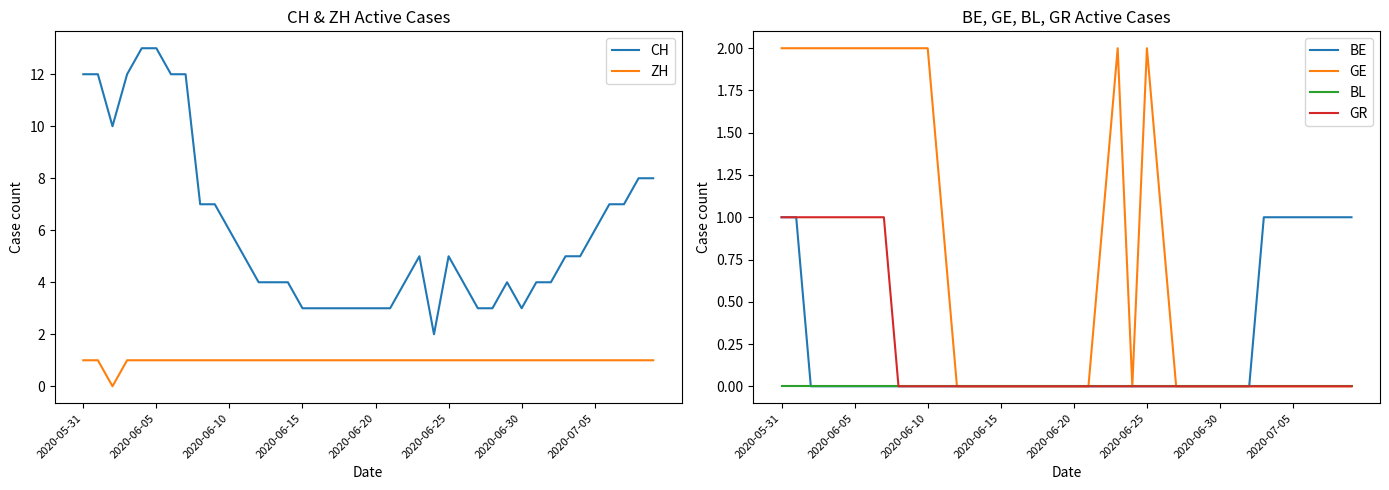

What is the value of the ZH point at the 18th from the left?

1